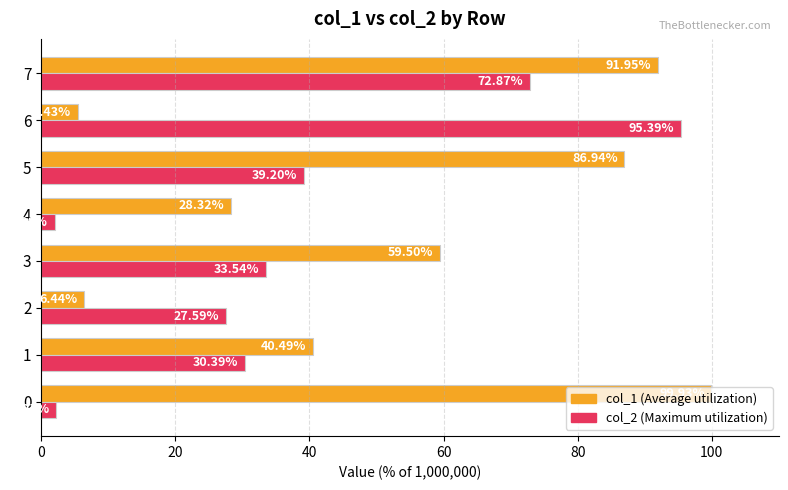

Which series has the largest total across all categories?

col_1 (Average utilization)